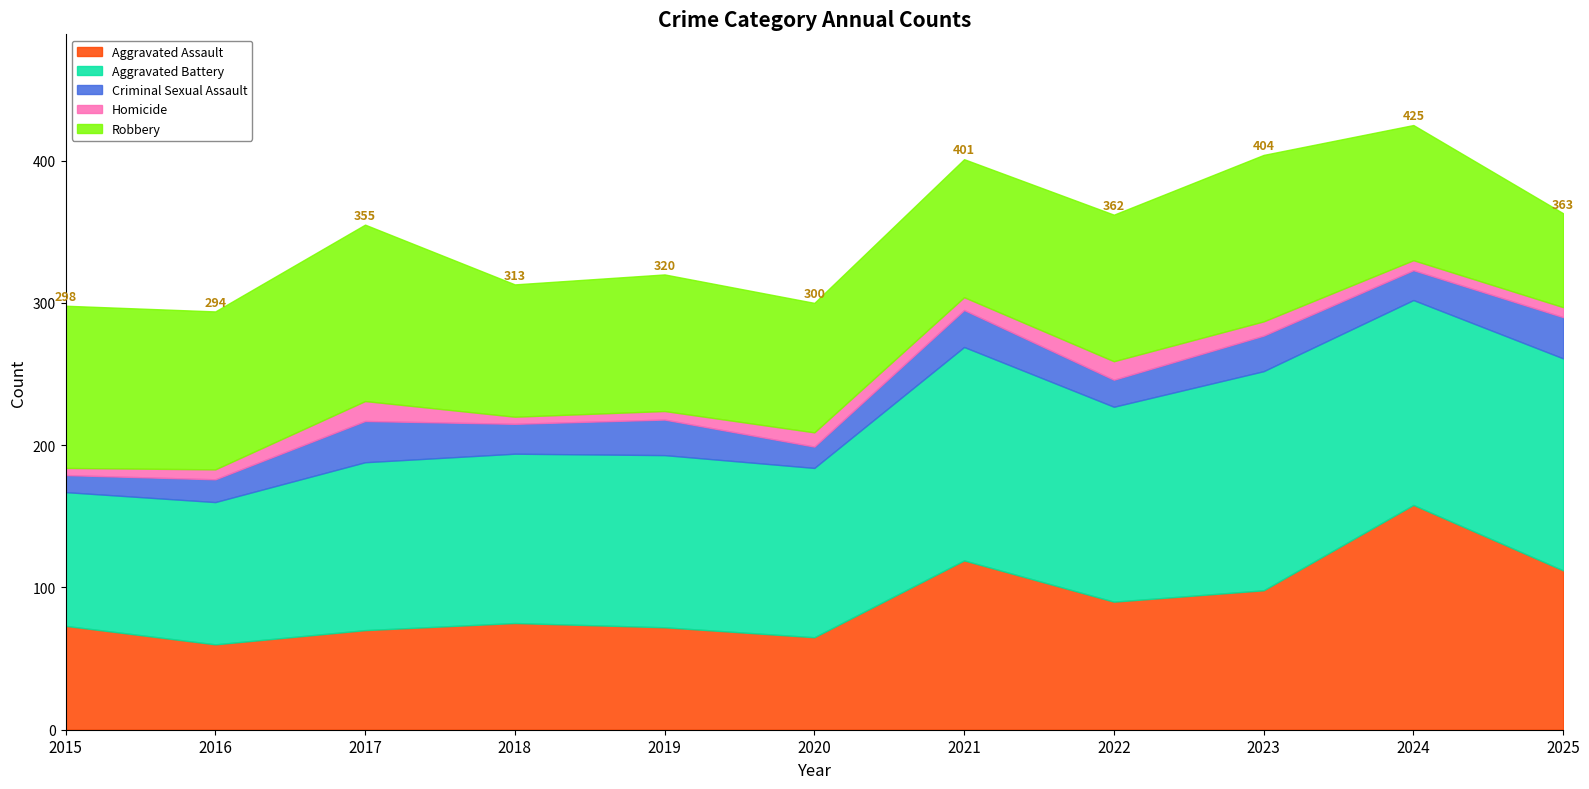

What is the spread (max minus min) of values at 2021?

141